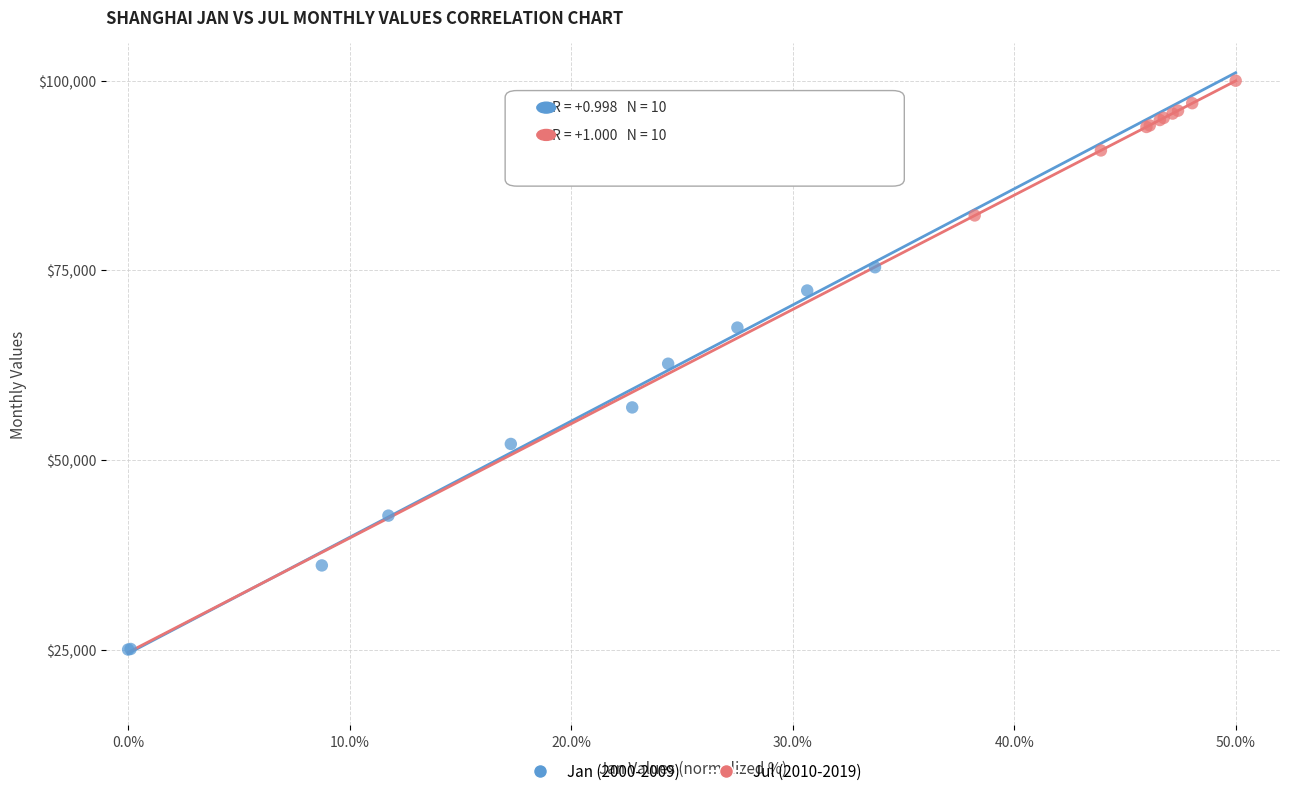

Which series has the largest Y range (max minus min)?

Jan (2000-2009)